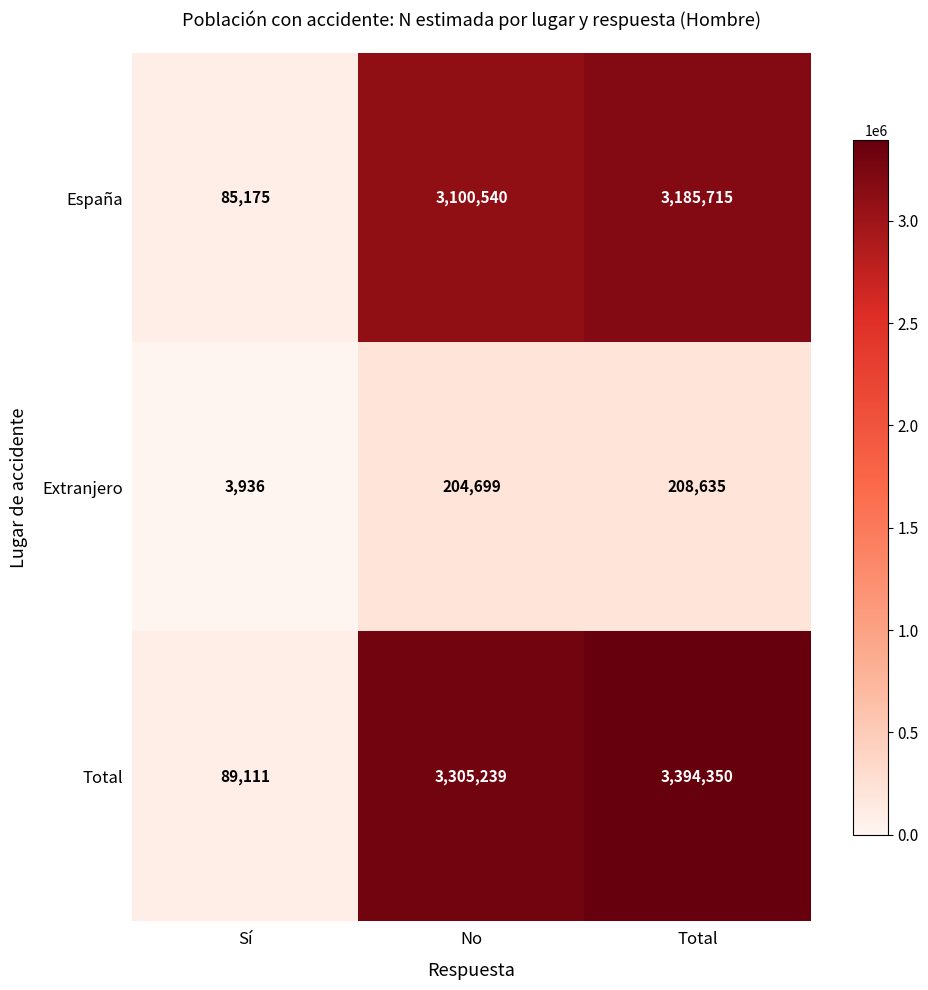

Where is Total nearest to the value 1741730?

No